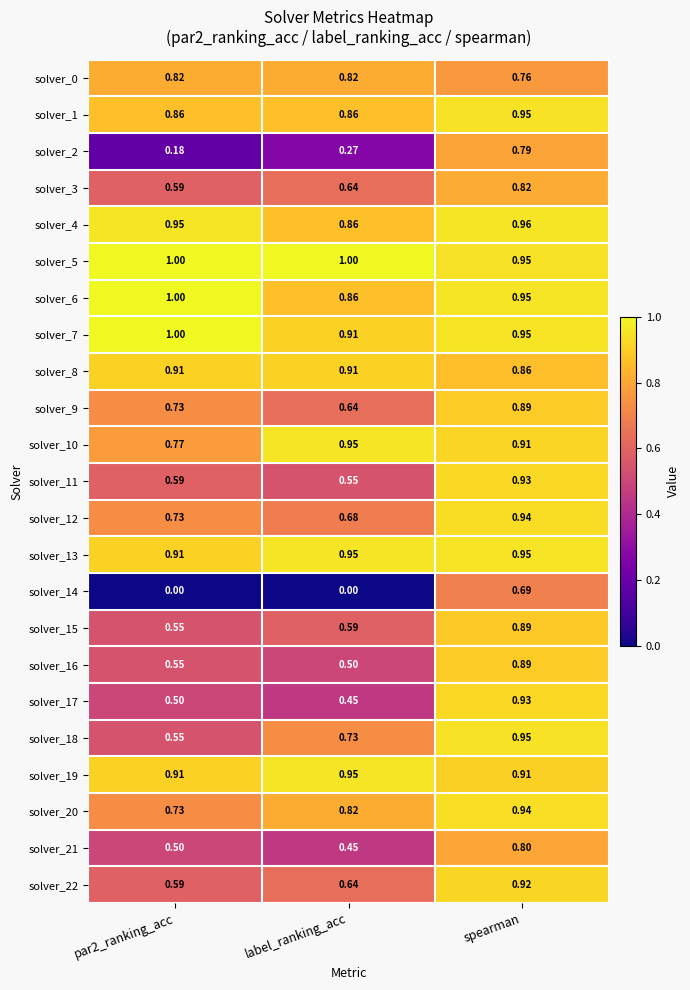

At which category is the sum across all series the highest?

spearman